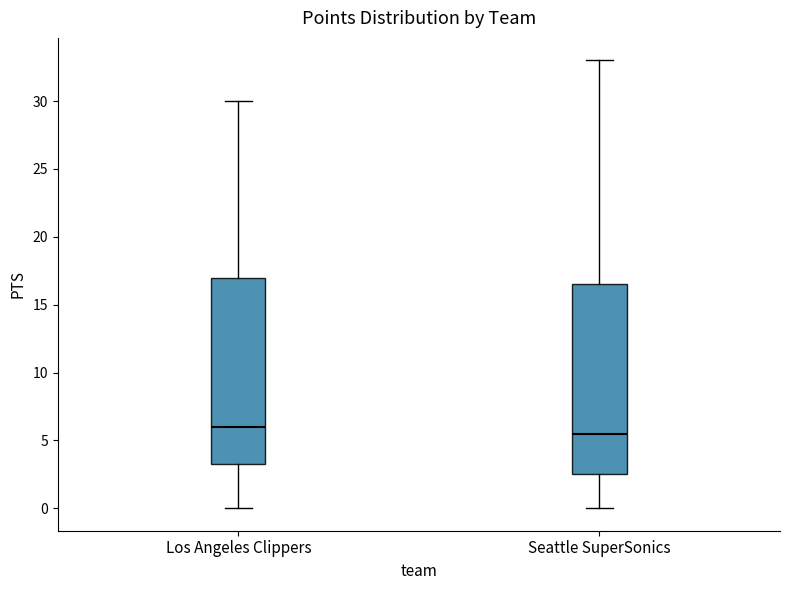

Reading left to right, transcribe this box plot: for each box, give where its median line is, the range the box spans, and where its two whiskers end, as read against the y-axis. The values are not printed on the chart, so give them approximately, as read against the axis.

Los Angeles Clippers: median 6.0, box 3.5 to 17.0, whiskers 0.0 to 30.0
Seattle SuperSonics: median 5.5, box 2.5 to 16.5, whiskers 0.0 to 33.0